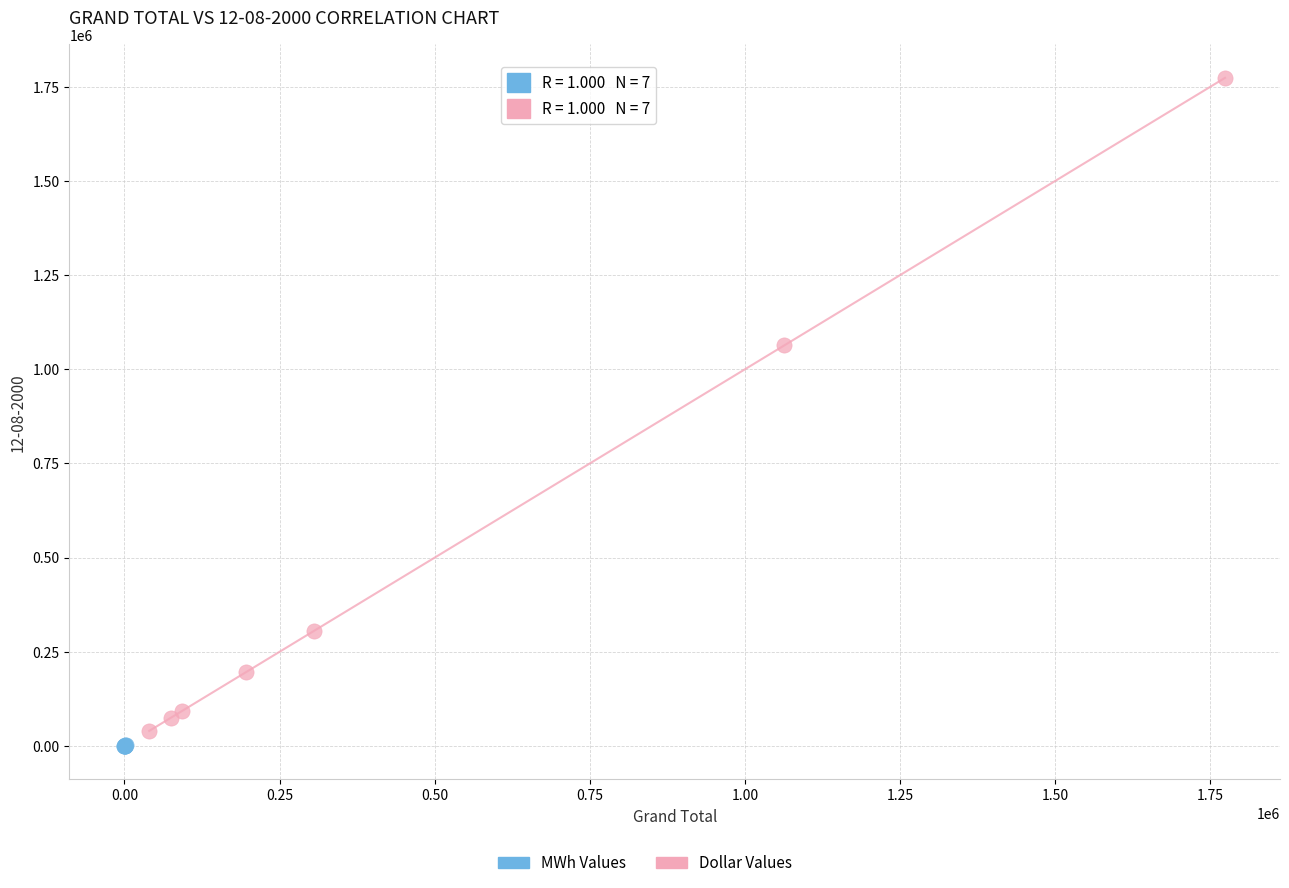

Which series has the widest spread of Y values?

Dollar Values